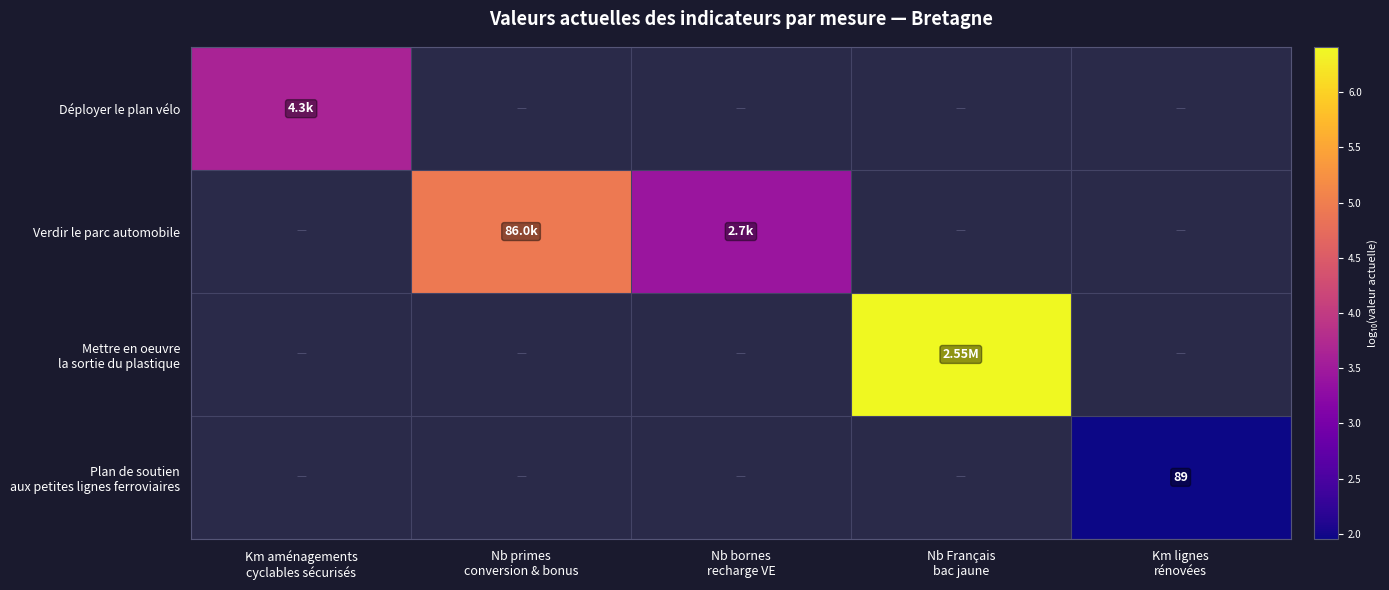

Between Km aménagements cyclables sécurisés and Nb bornes recharge VE, which series saw the biggest shift?

Mettre en oeuvre la sortie du plastique